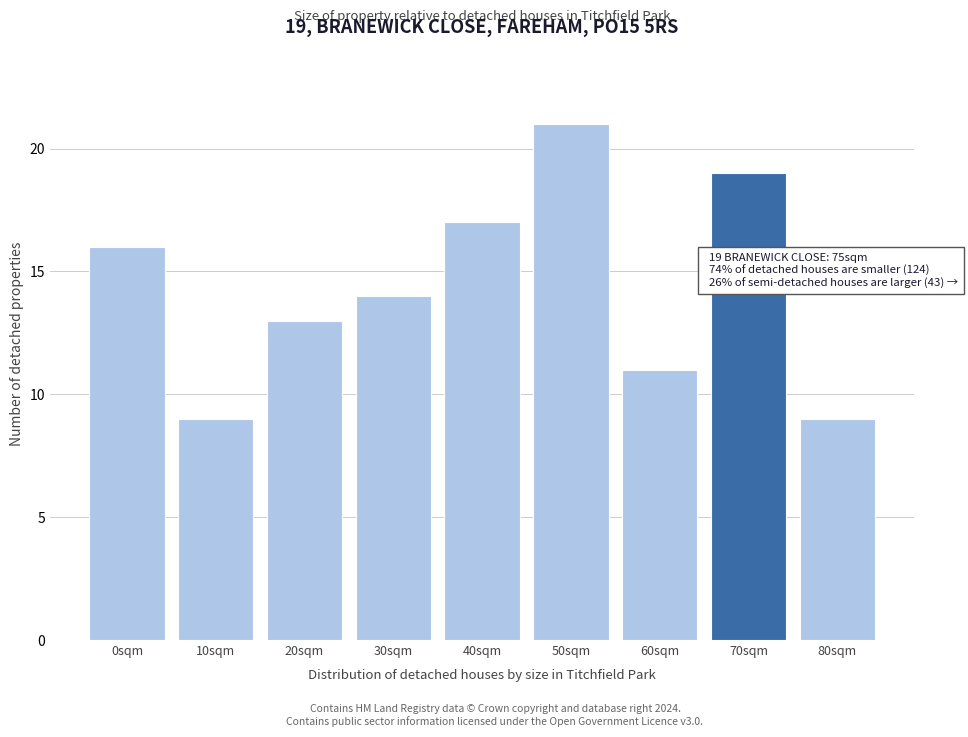

Reading left to right, what are all the values shown in this chart?

0sqm=16	10sqm=9	20sqm=13	30sqm=14	40sqm=17	50sqm=21	60sqm=11	70sqm=19	80sqm=9